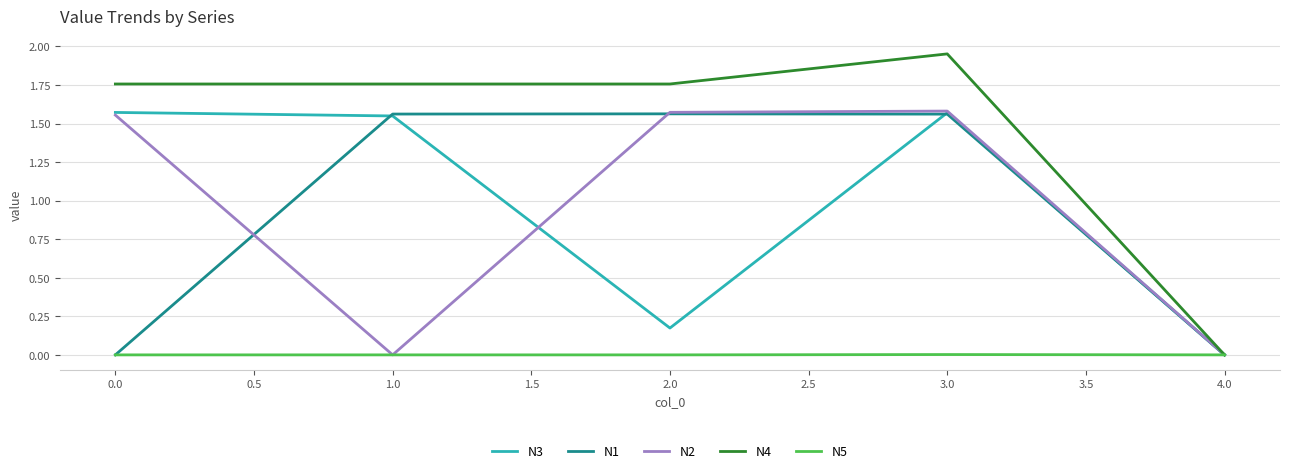

What position from the left is 4.0?

5